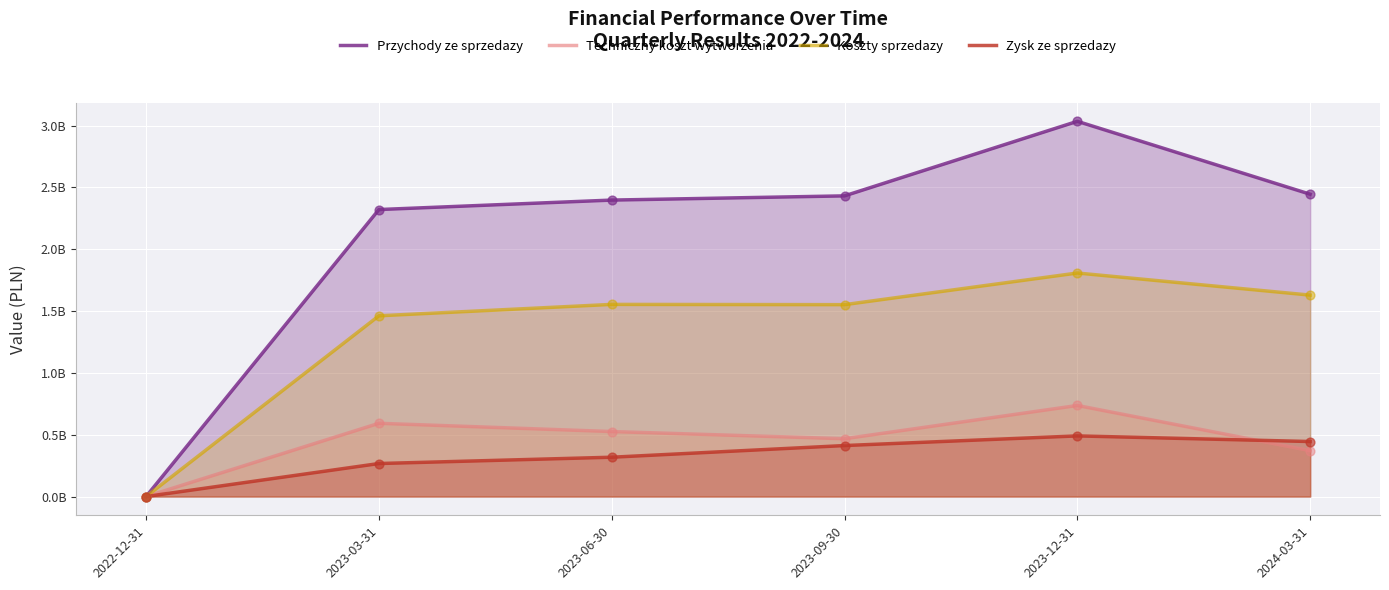

What is the total value across all series at 2024-03-31?

4890400000